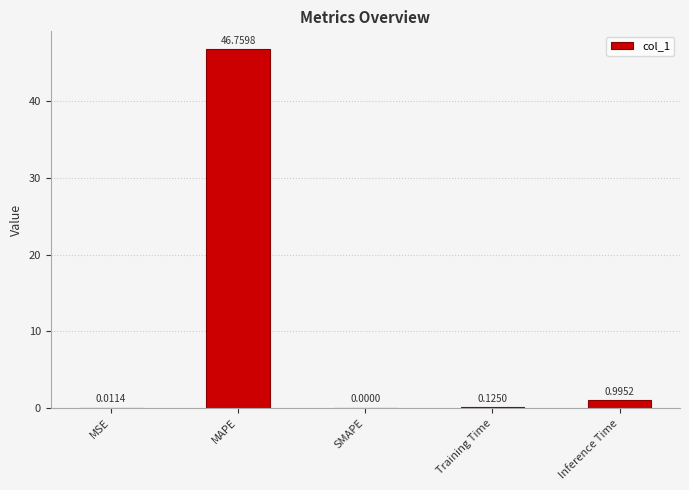

How many data points does each series have?

5